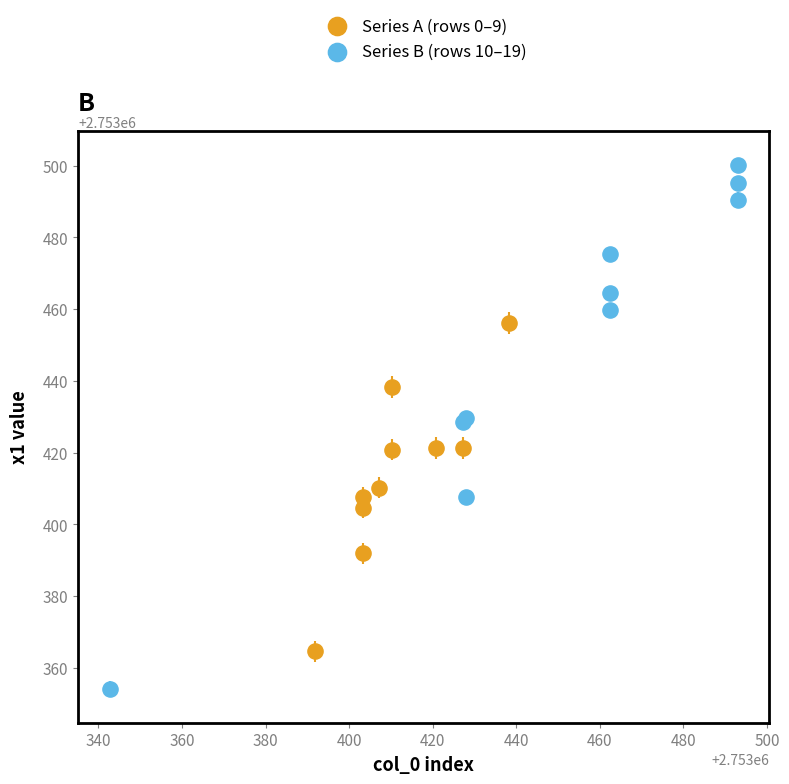

Which series reaches the maximum Y coordinate?

Series B (rows 10–19)